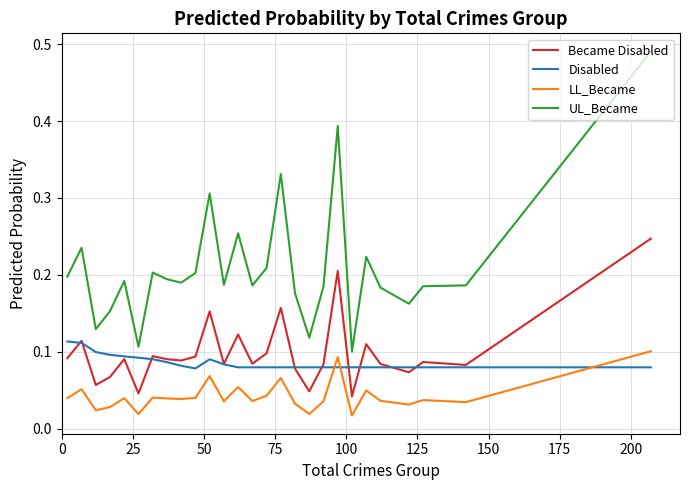

How many categories are shown in the chart?

27